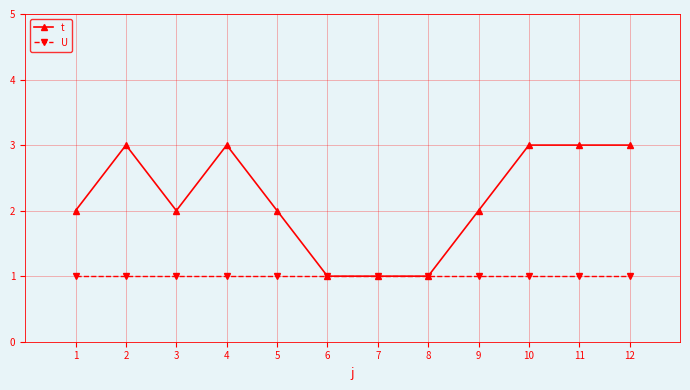

What is the sum of the t values at 2 and 5?

5